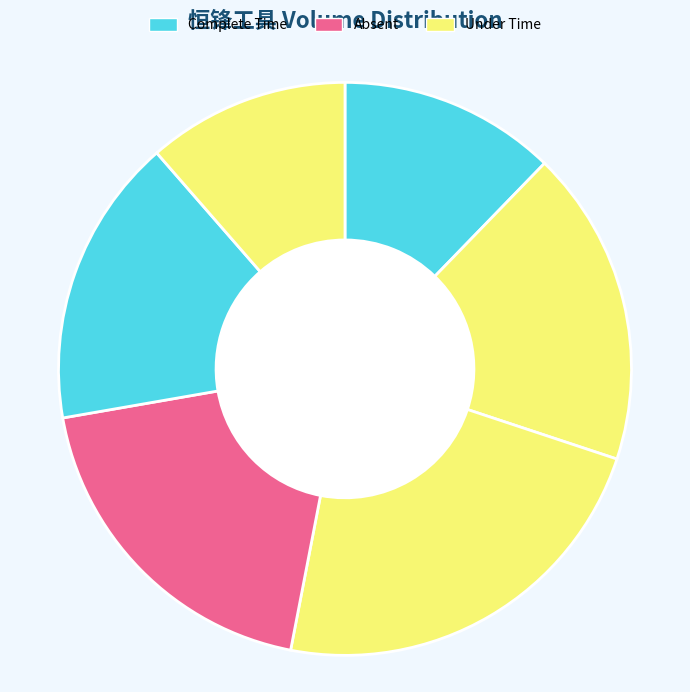

How many segments does this pie chart have?

6